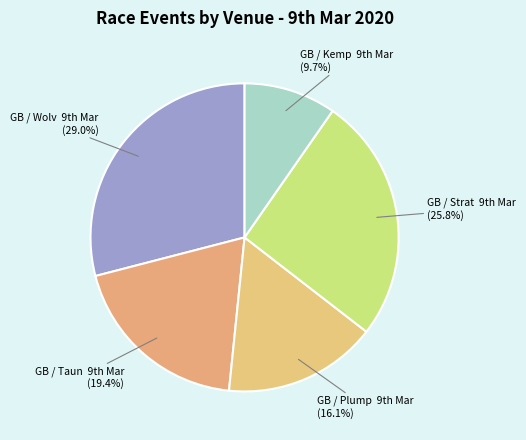

Which slice is the largest?

GB / Wolv 9th Mar